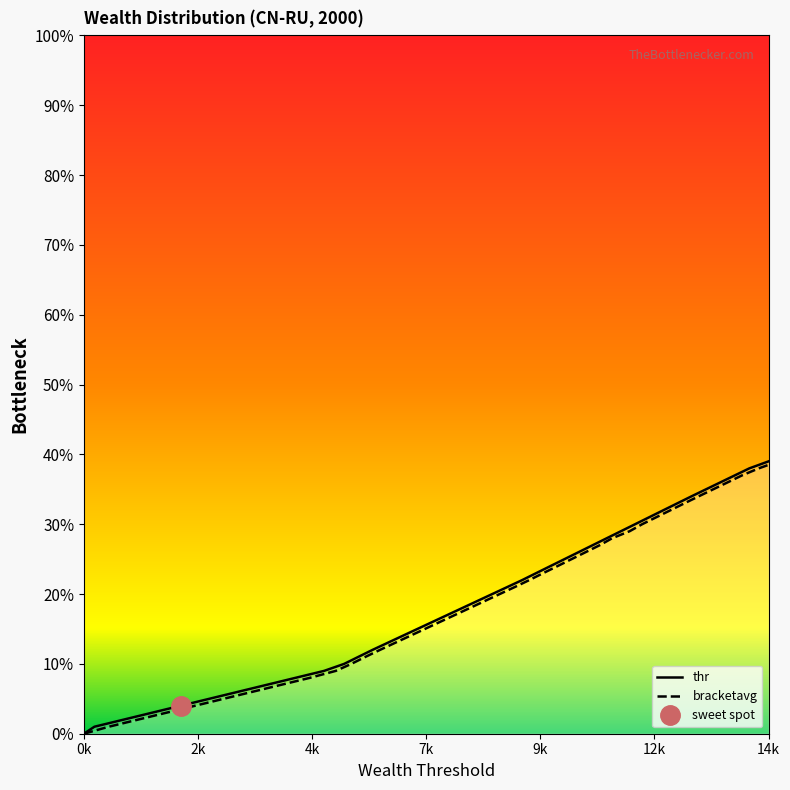

How many categories are shown in the chart?

40